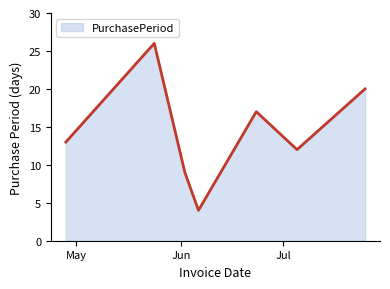

What is the sum of all values?

101